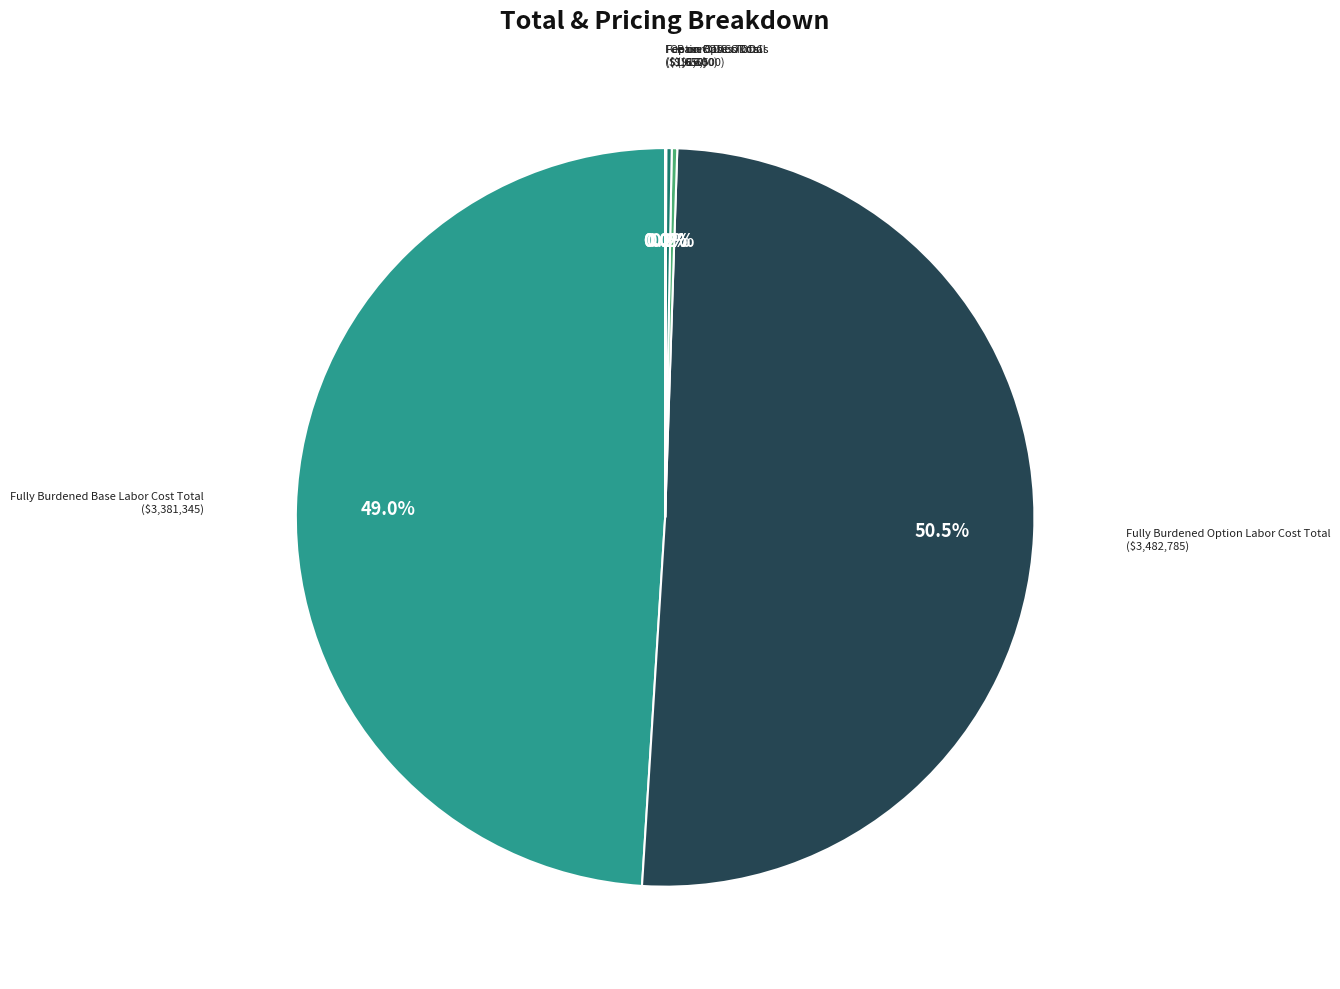

Which slice is the smallest?

Fee on Base ODCs